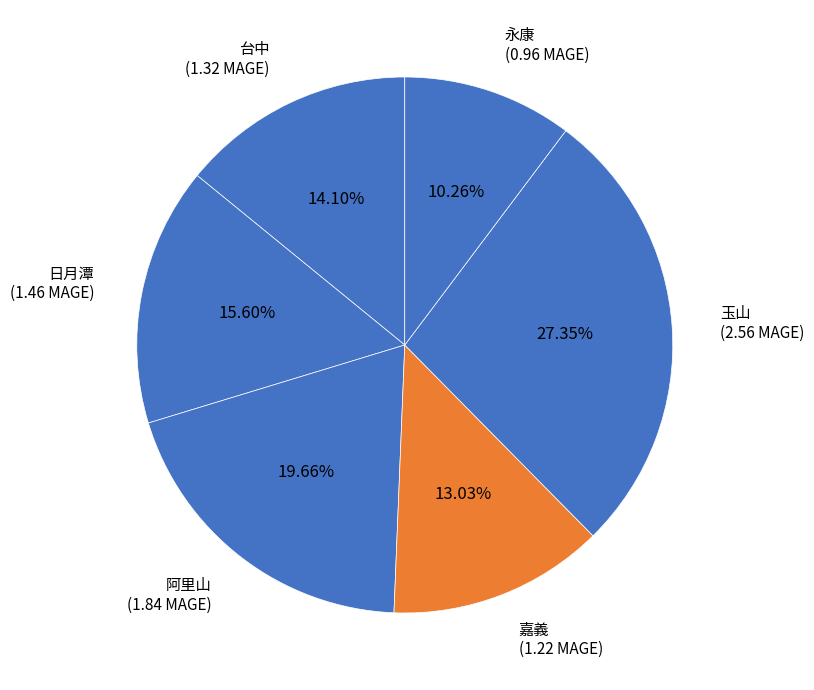

What percentage is the 台中 slice, to the nearest percent?

14%